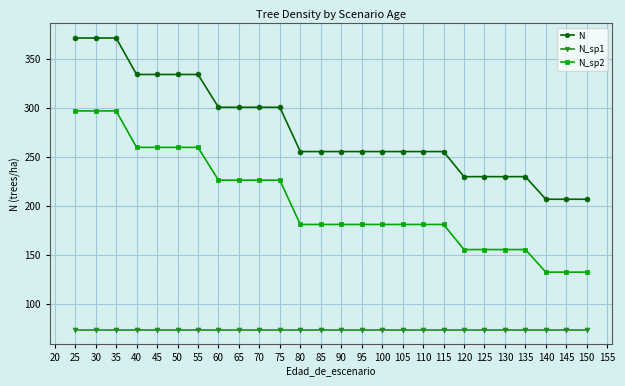

What is the sum of the N_sp2 values at 45 and 35?

557.0